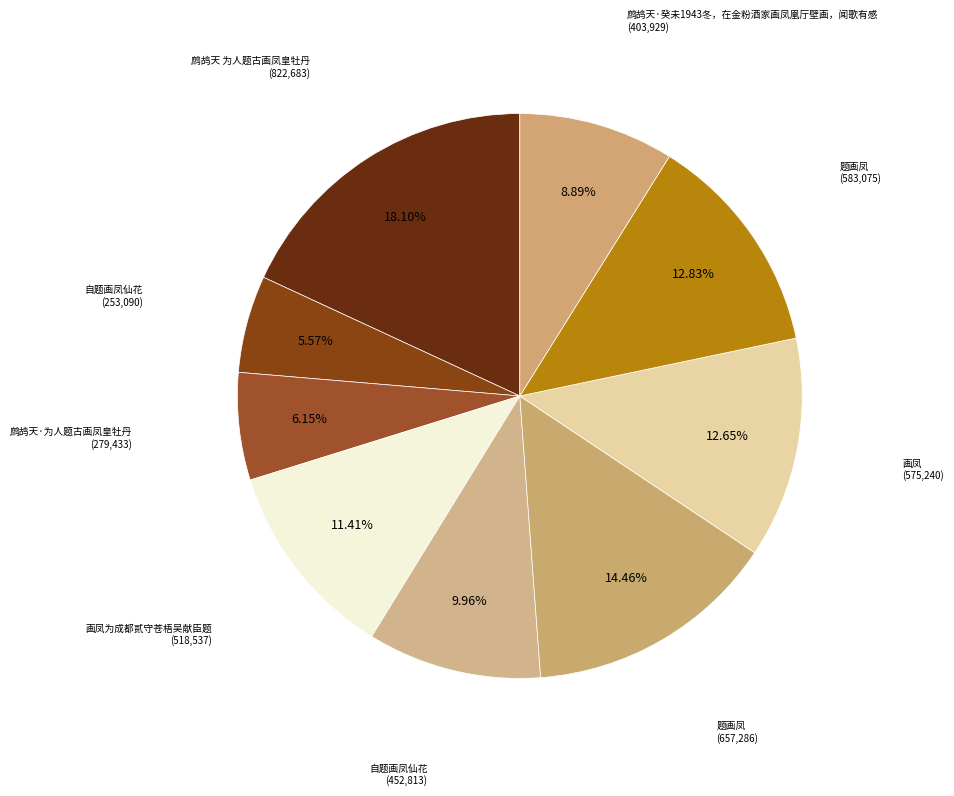

How many segments does this pie chart have?

9